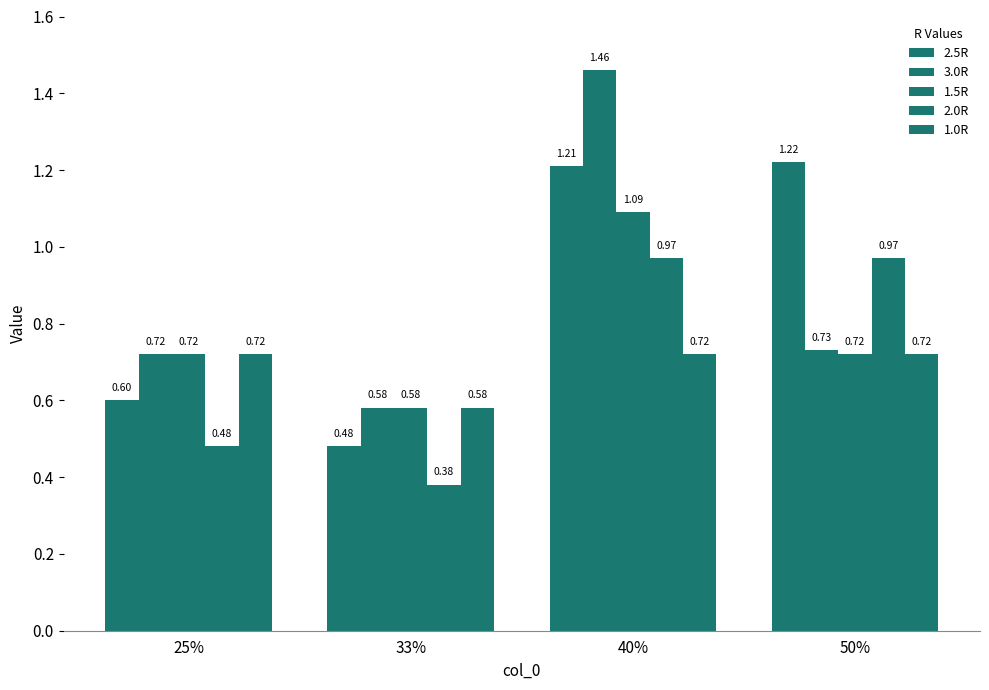

How many distinct data groups are displayed?

5